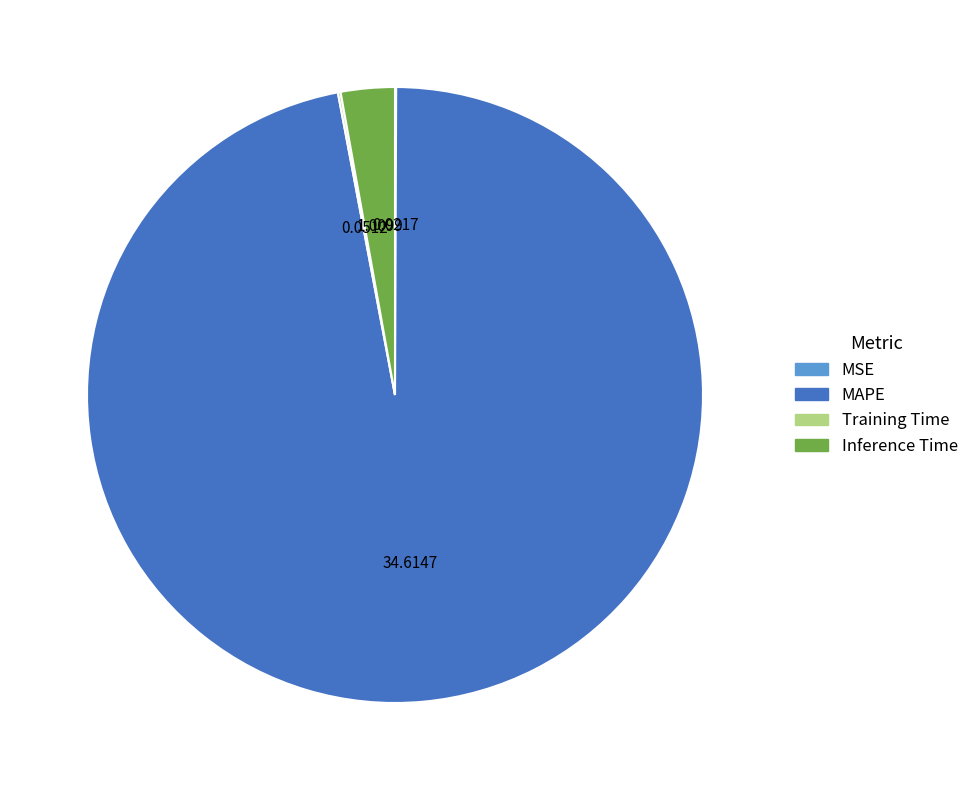

Which category accounts for the majority?

MAPE